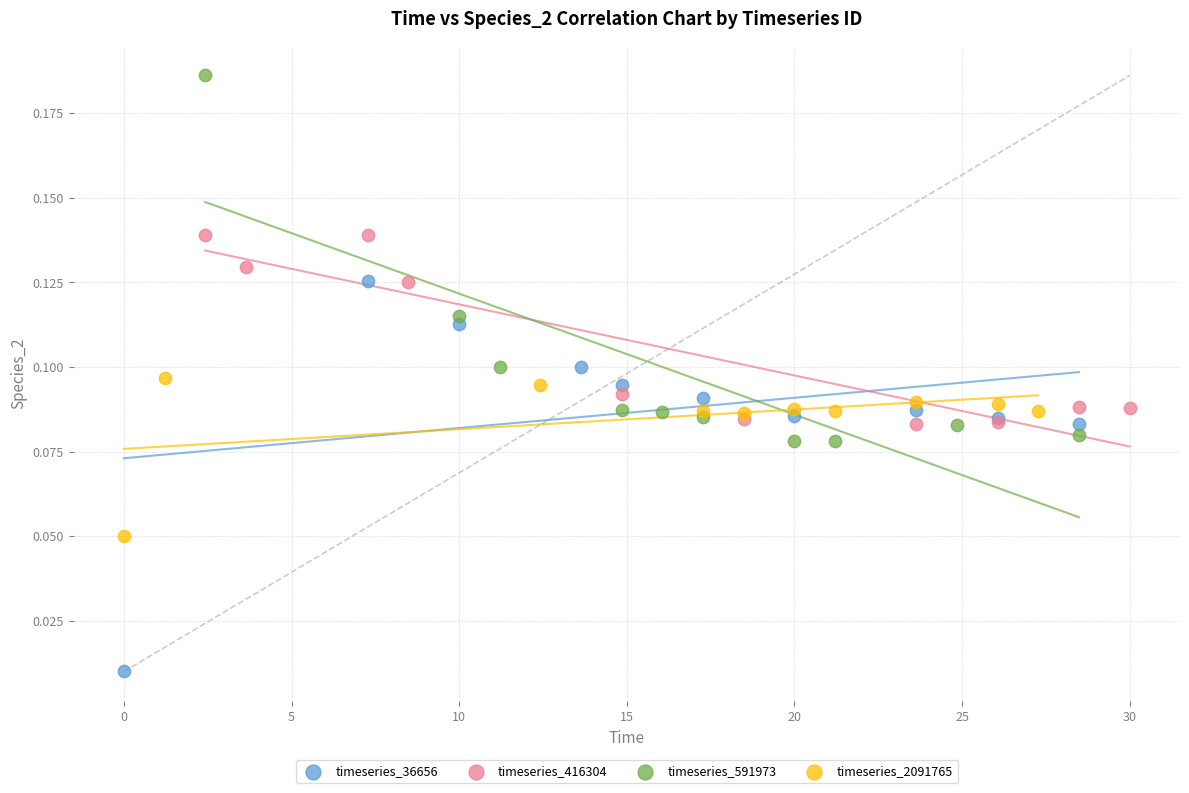

Which series reaches the minimum Y coordinate?

timeseries_36656